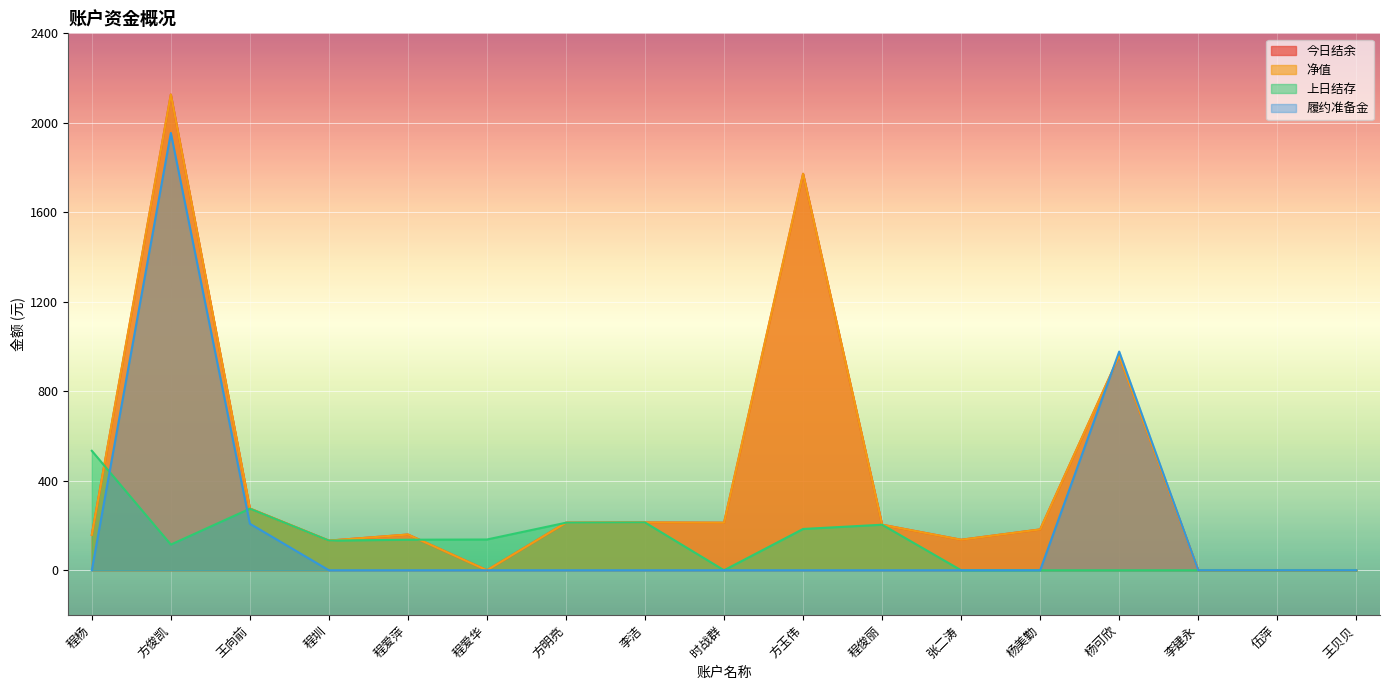

How many data points in 净值 are less than 182?

8